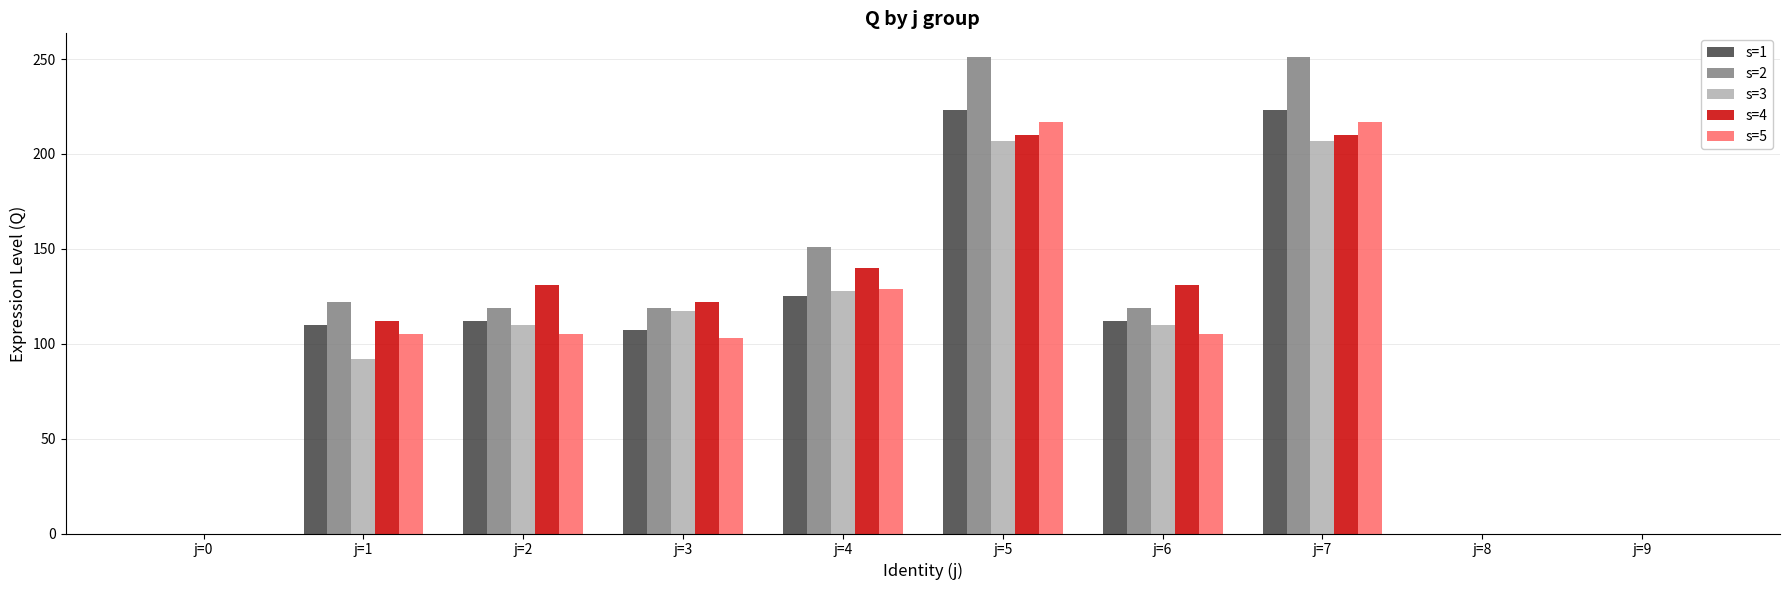

What is the greatest value displayed?

251